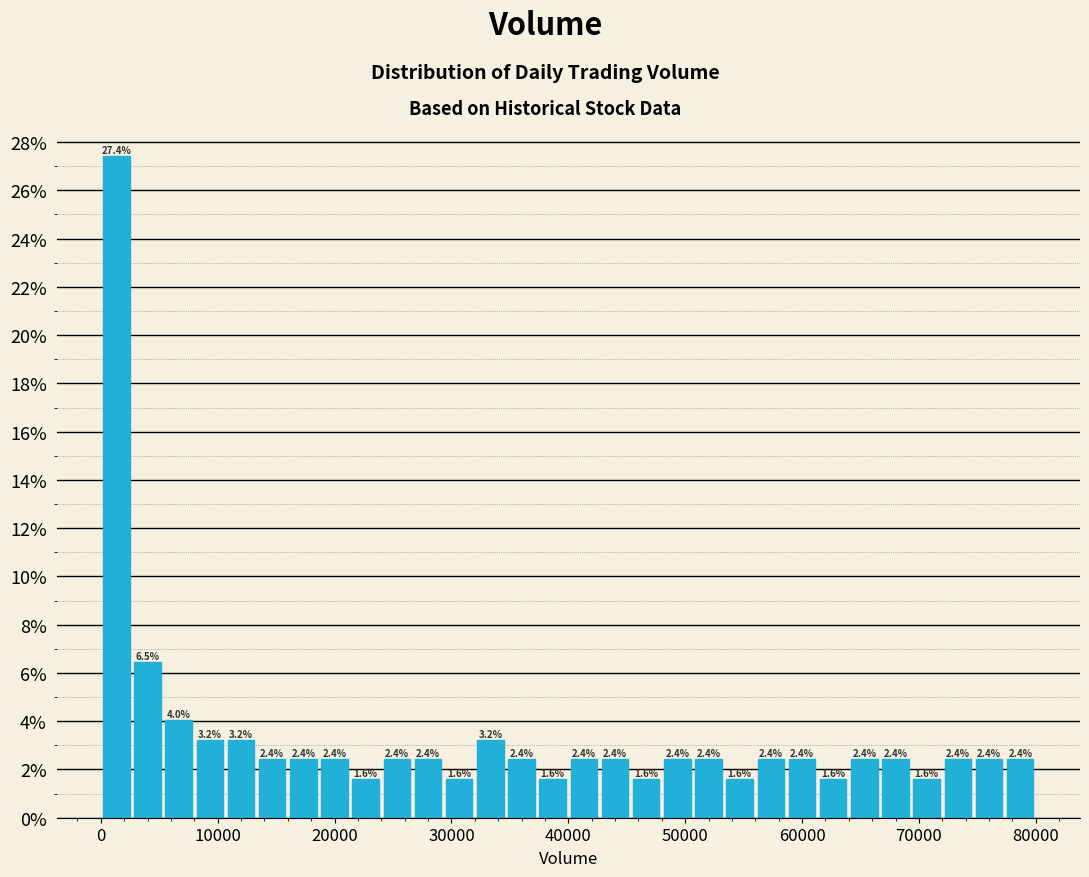

Around what value on the x-axis is the tallest bar? Give the approximate position of its centre, as read against the axis.

1000